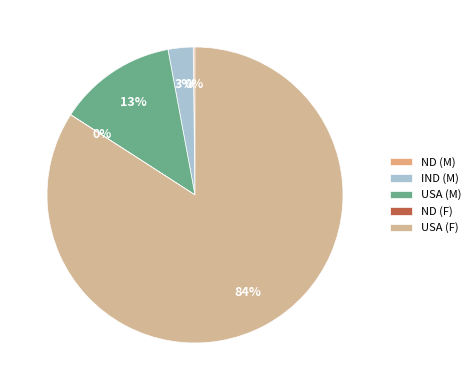

Count the number of slices in the pie.

5